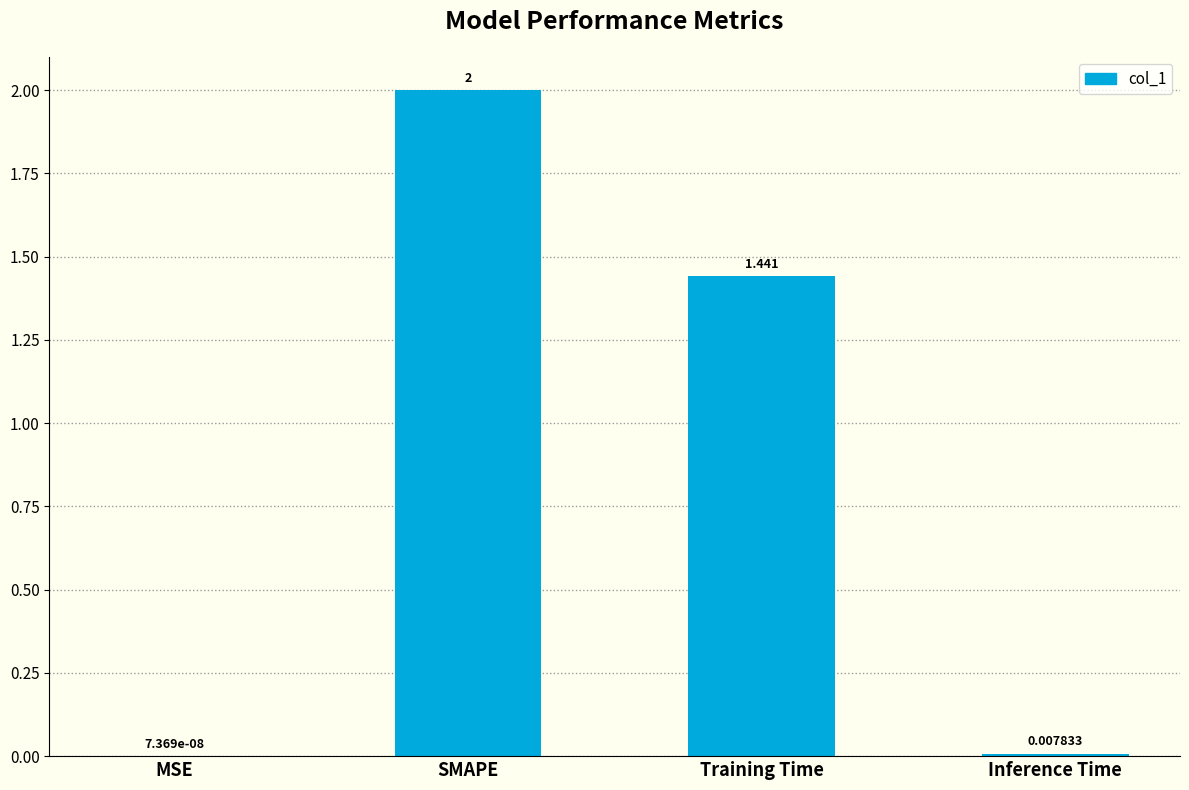

Are the bars horizontal?

No